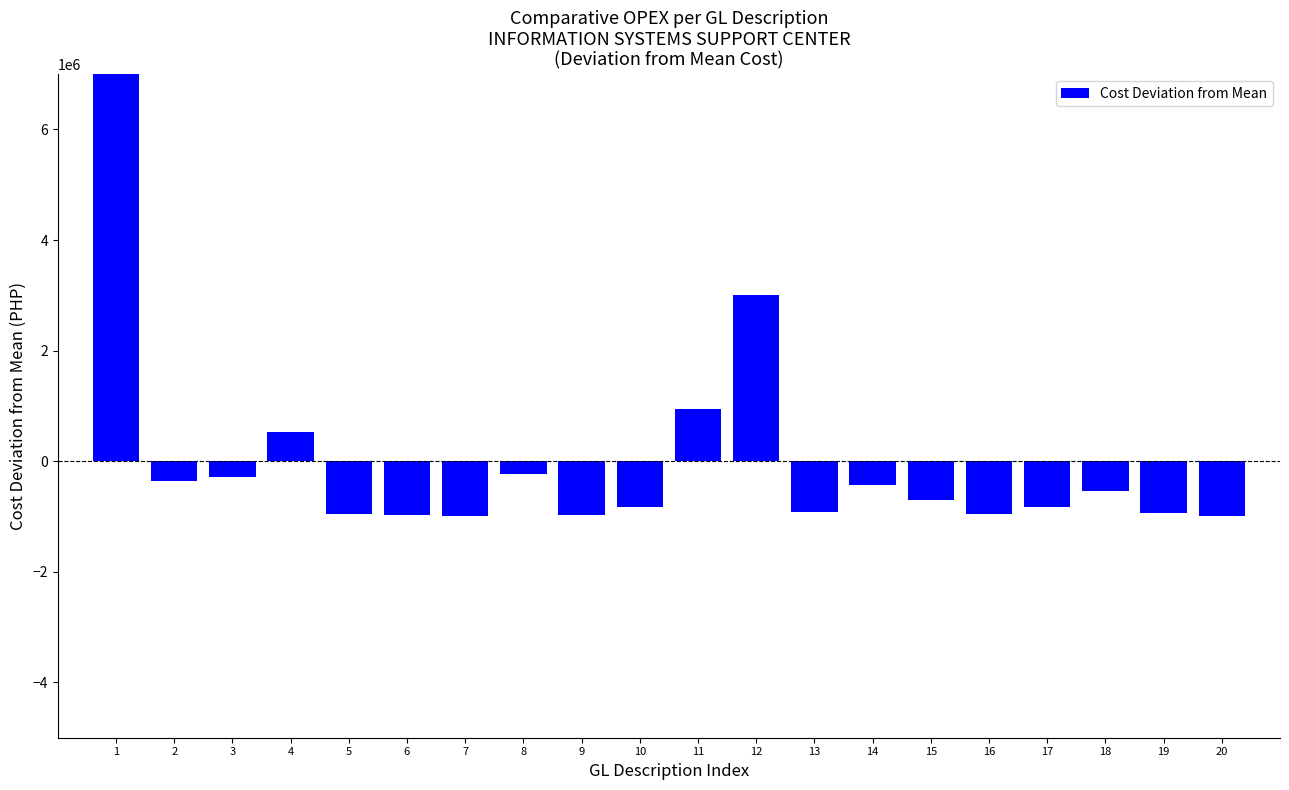

What is the value of the 6th bar from the left?

-970612.2